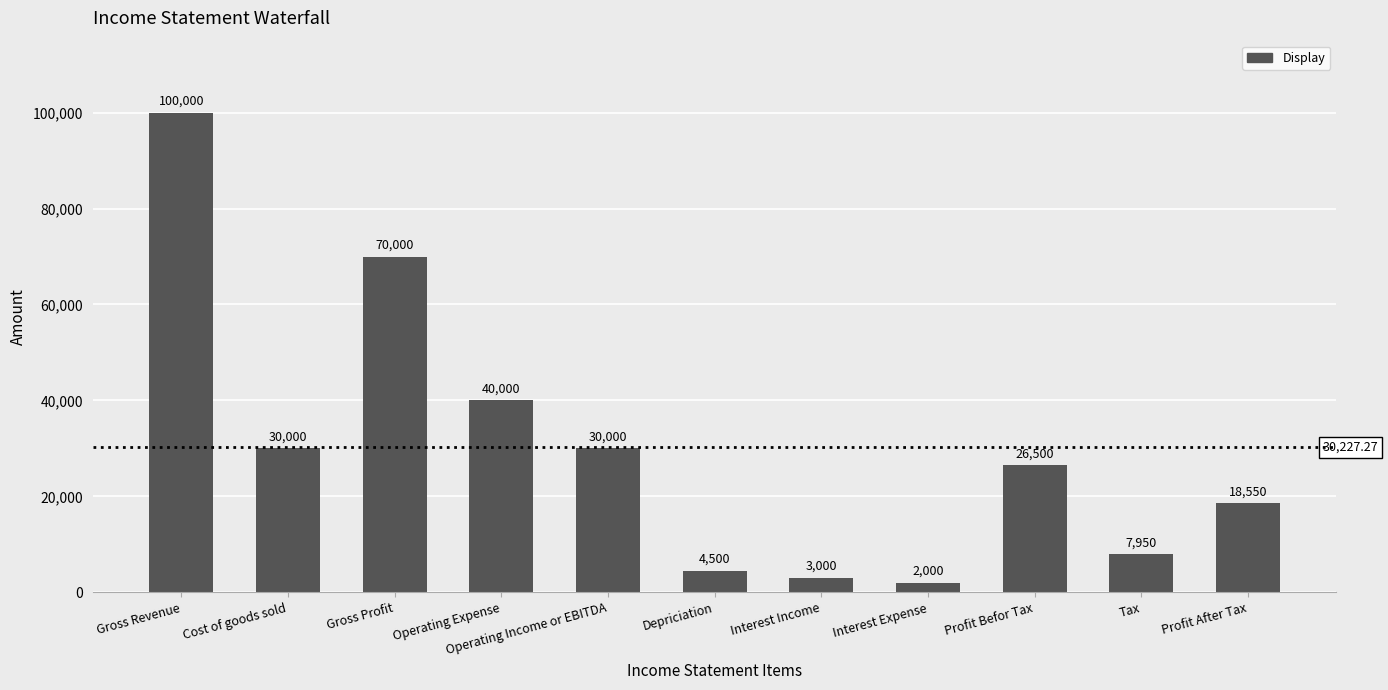

Reading right to left, list all the values displayed in this chart.

Profit After Tax=18550	Tax=7950	Profit Befor Tax=26500	Interest Expense=2000	Interest Income=3000	Depriciation=4500	Operating Income or EBITDA=30000	Operating Expense=40000	Gross Profit=70000	Cost of goods sold=30000	Gross Revenue=100000